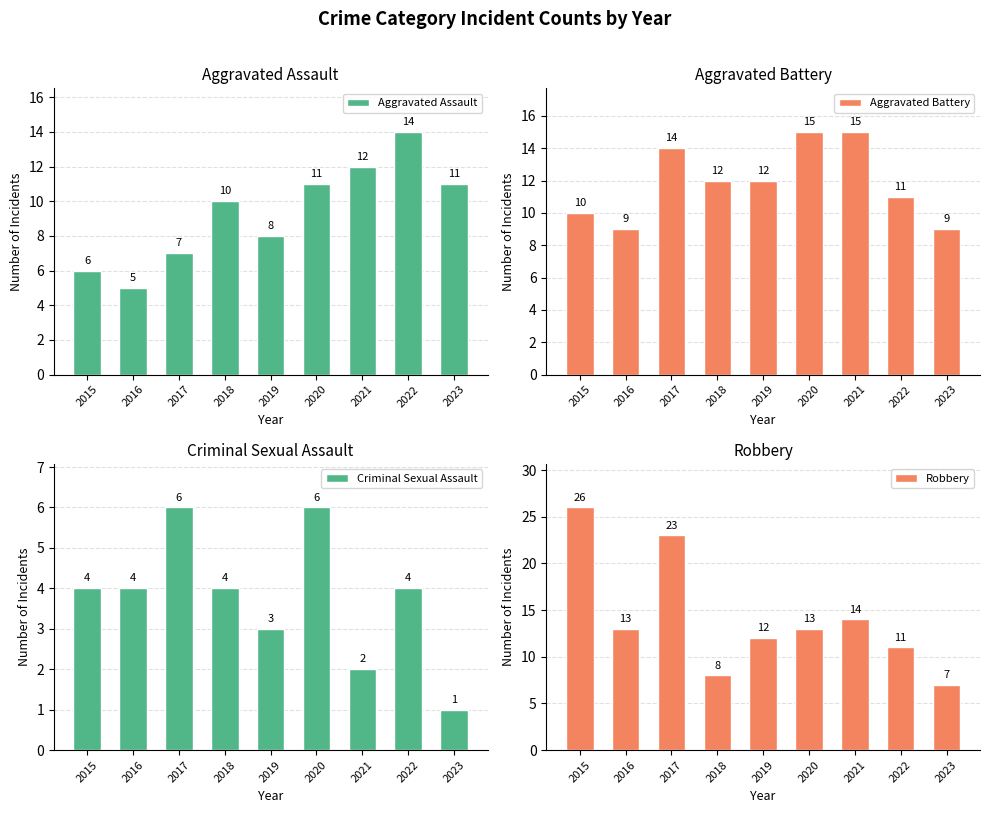

What is the maximum value shown in the chart?

26